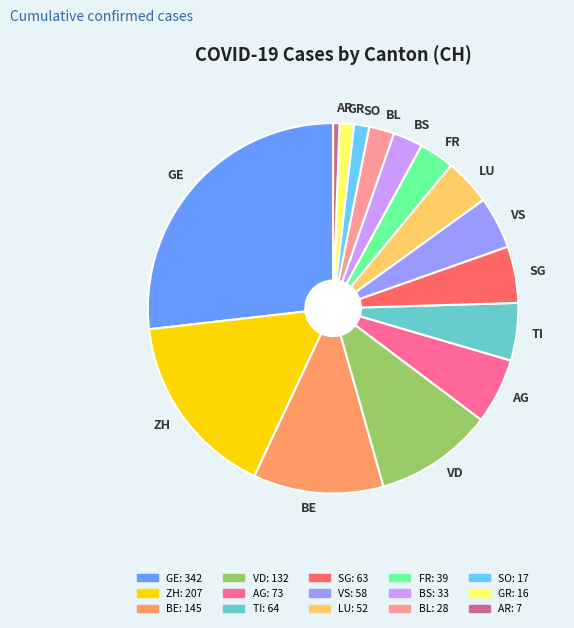

The ZH slice represents 30% of the pie. True or false?

False